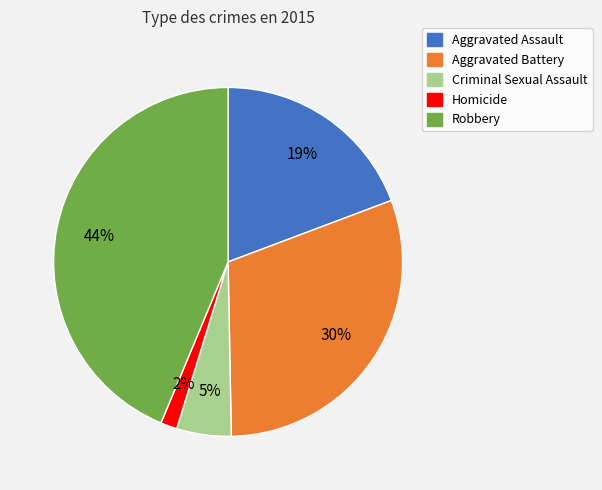

To the nearest percent, what is the average slice percentage?

20%